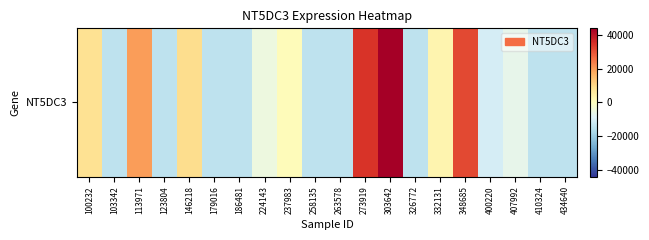

What is the change in value from 303642 to 407992?

-50468.0